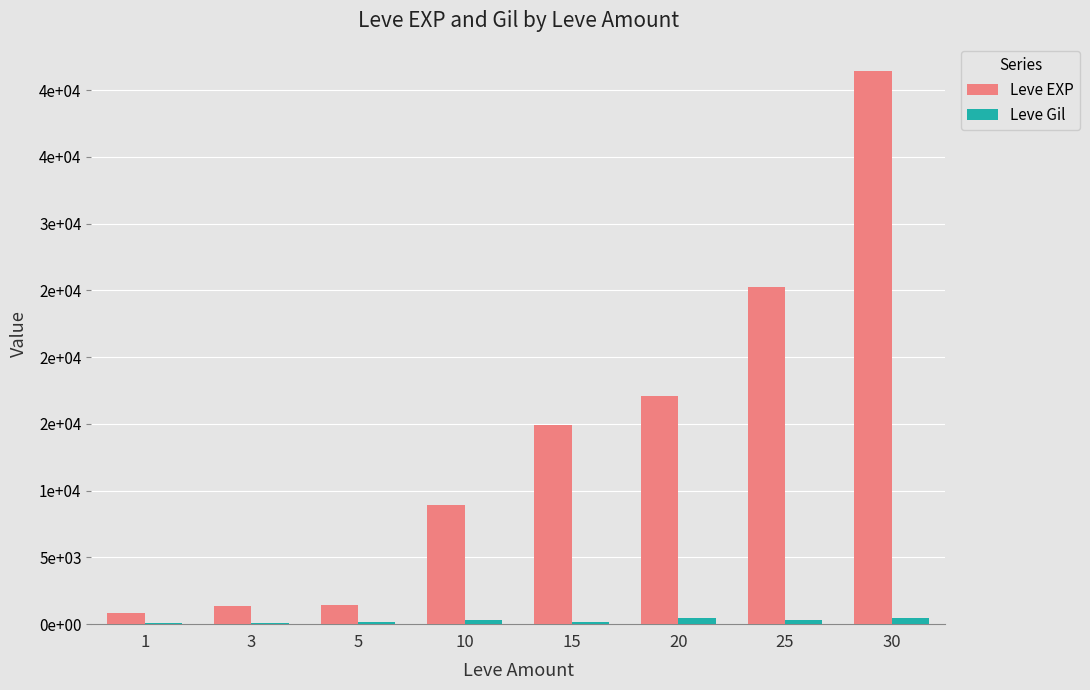

Which series has the widest spread of values?

Leve EXP